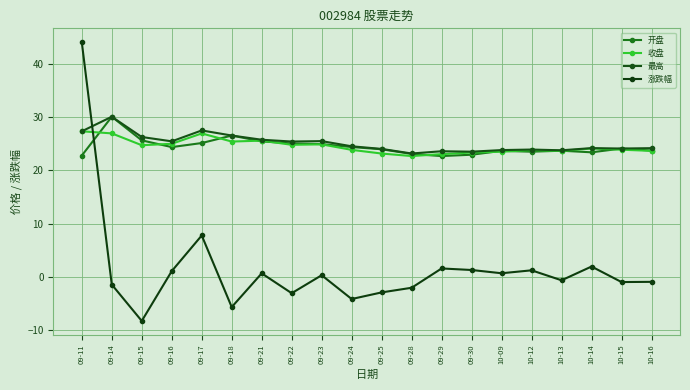

True or false: 最高 has a value of 32.4 at 10-12.

False